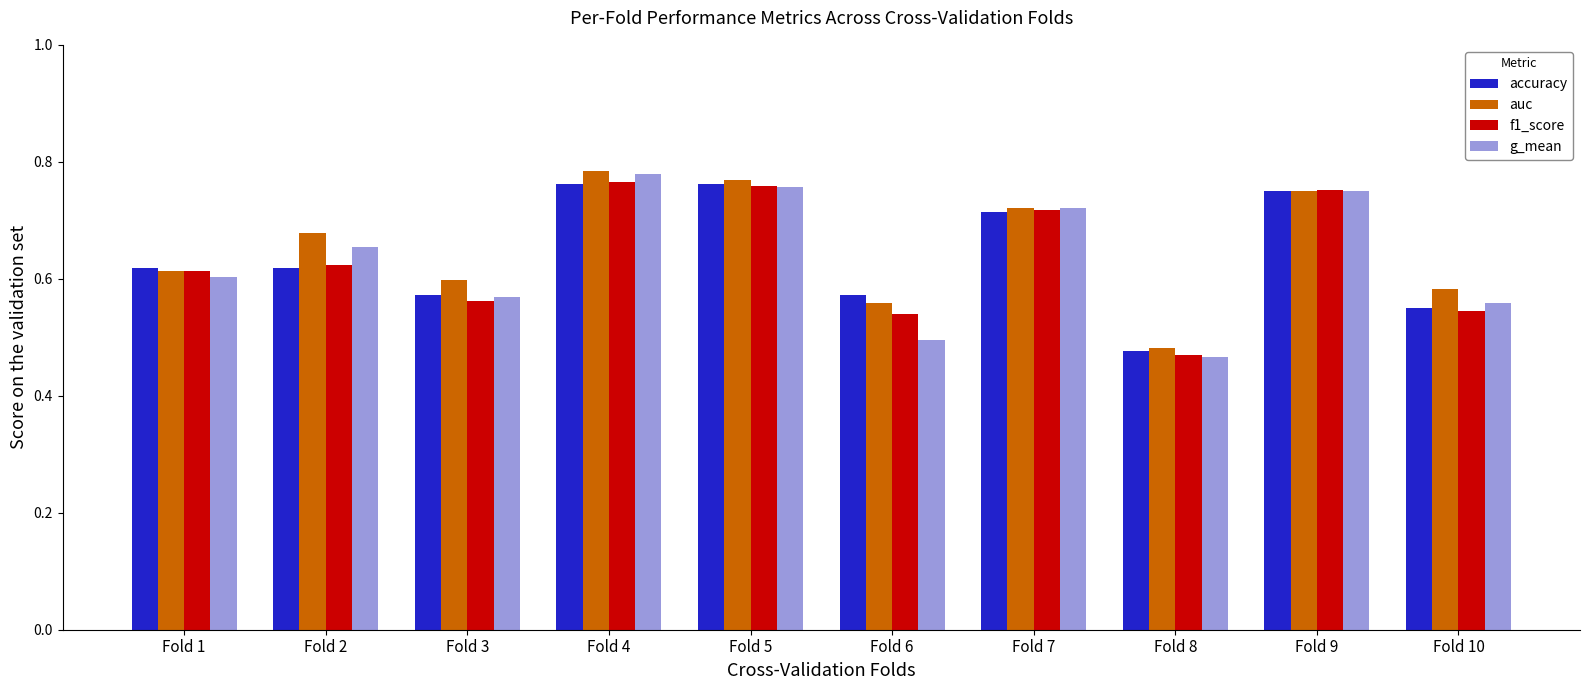

Which label corresponds to the largest value in the chart?

Fold 4